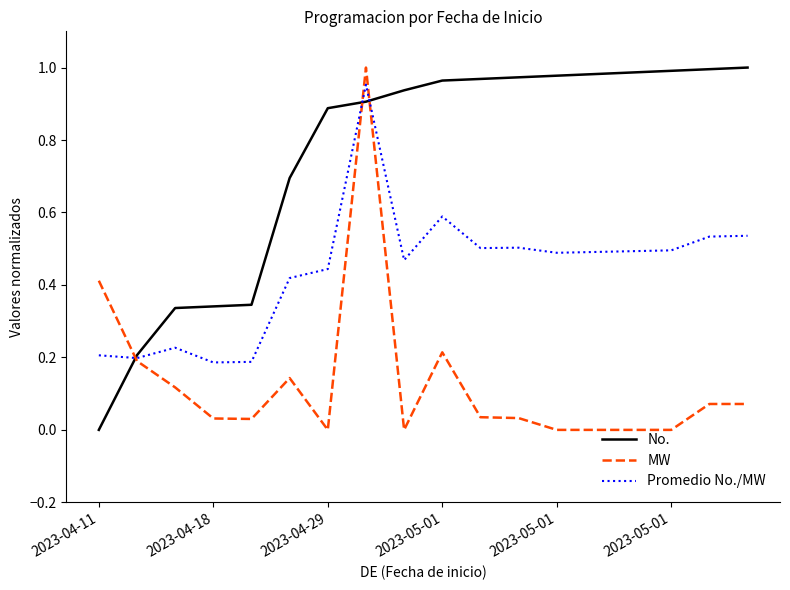

Is this an area chart (filled region under the line)?

No